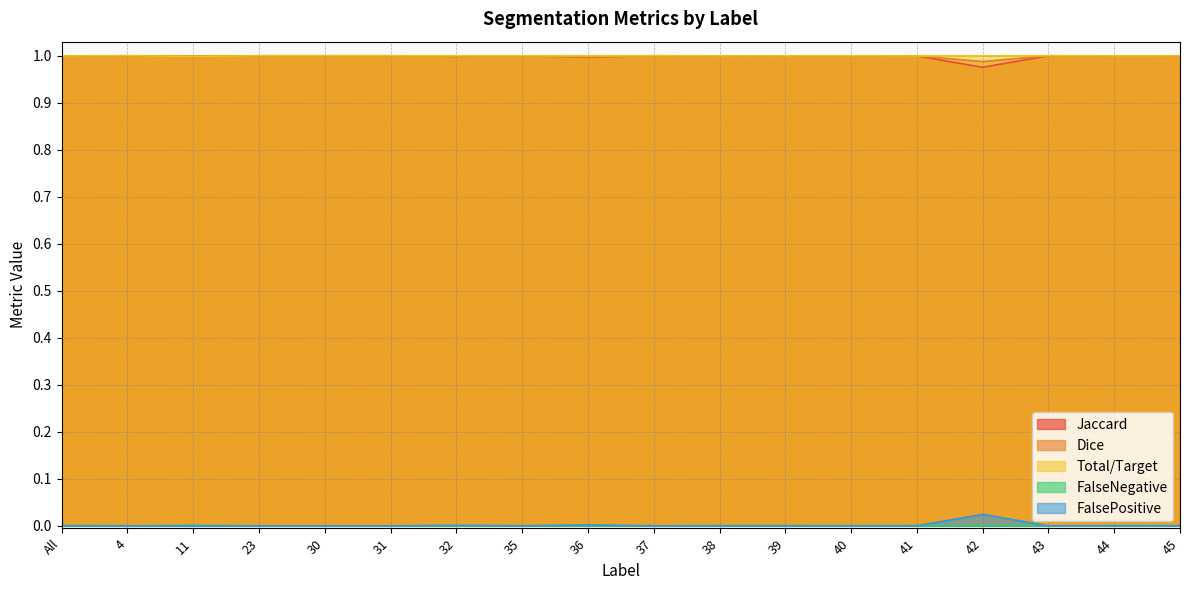

Which series has the widest spread of values?

Jaccard